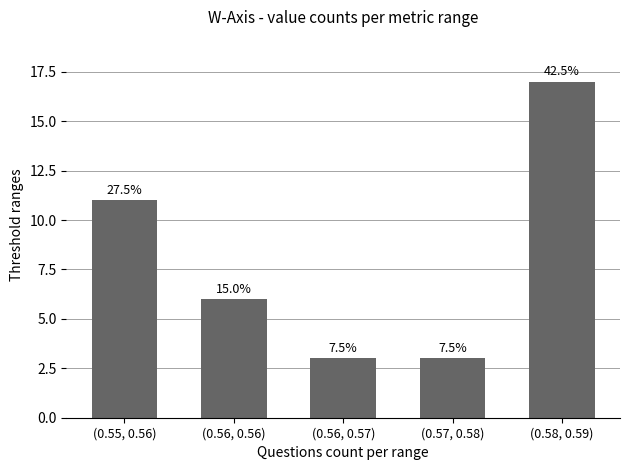

Does the chart contain any negative values?

No